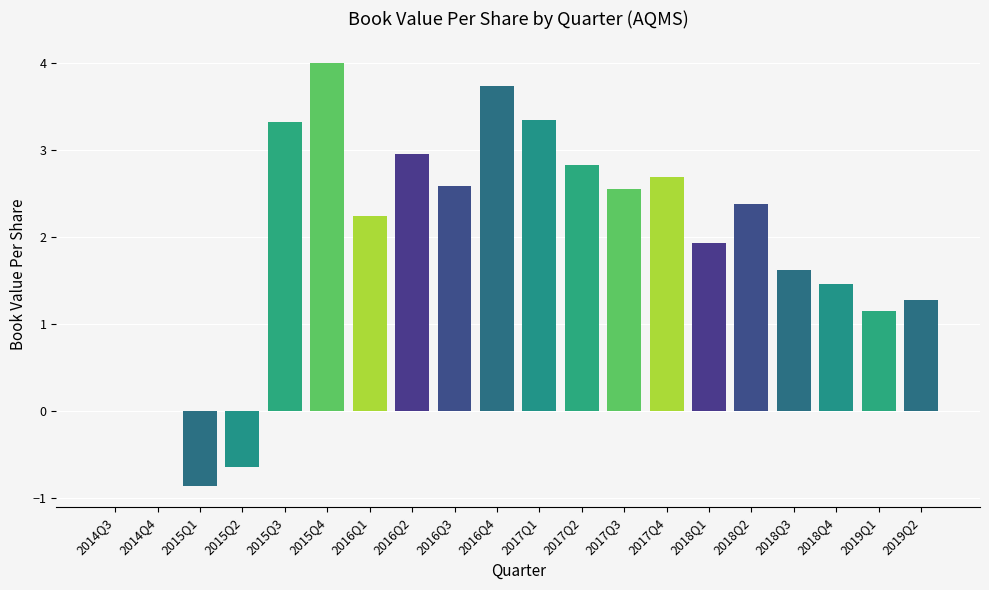

Where is the data nearest to the value 1?

2019Q1